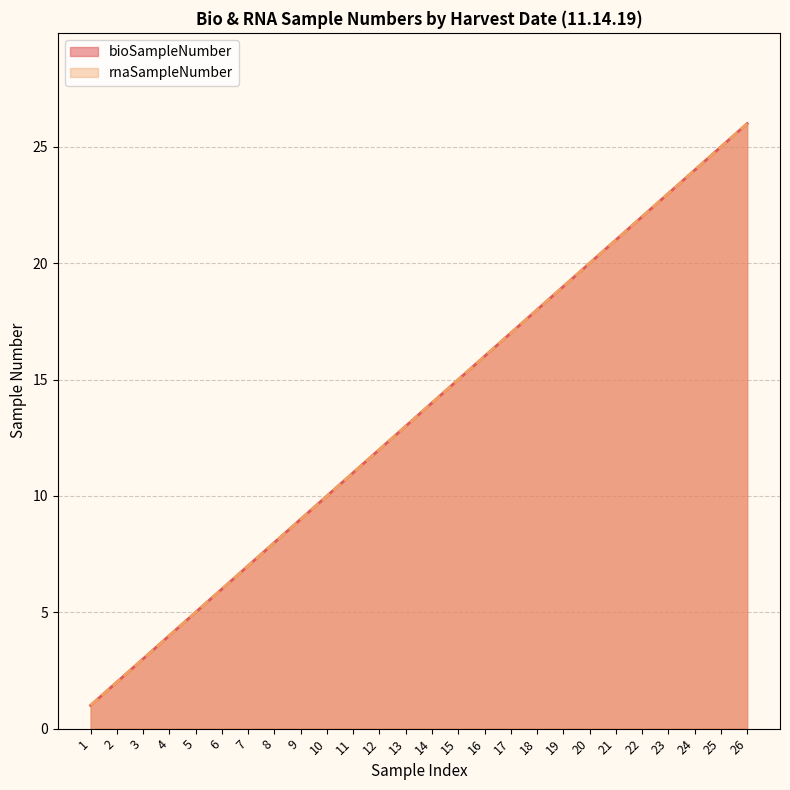

What value does the rnaSampleNumber series have at 13, to the nearest 10?

10